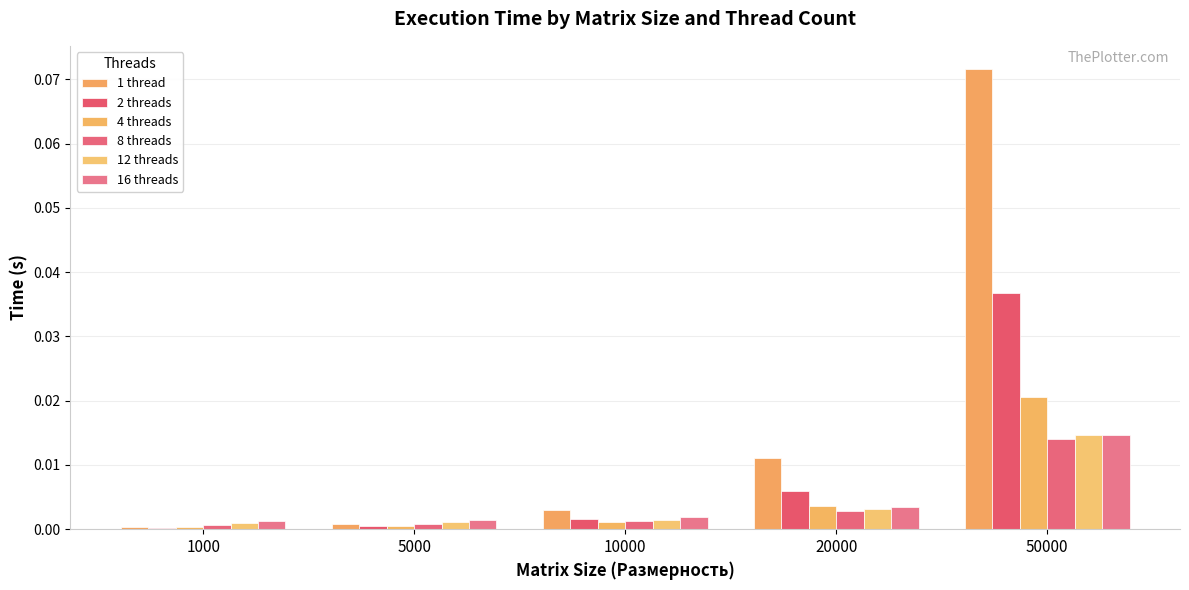

What is the spread (max minus min) of values at 50000?

0.1